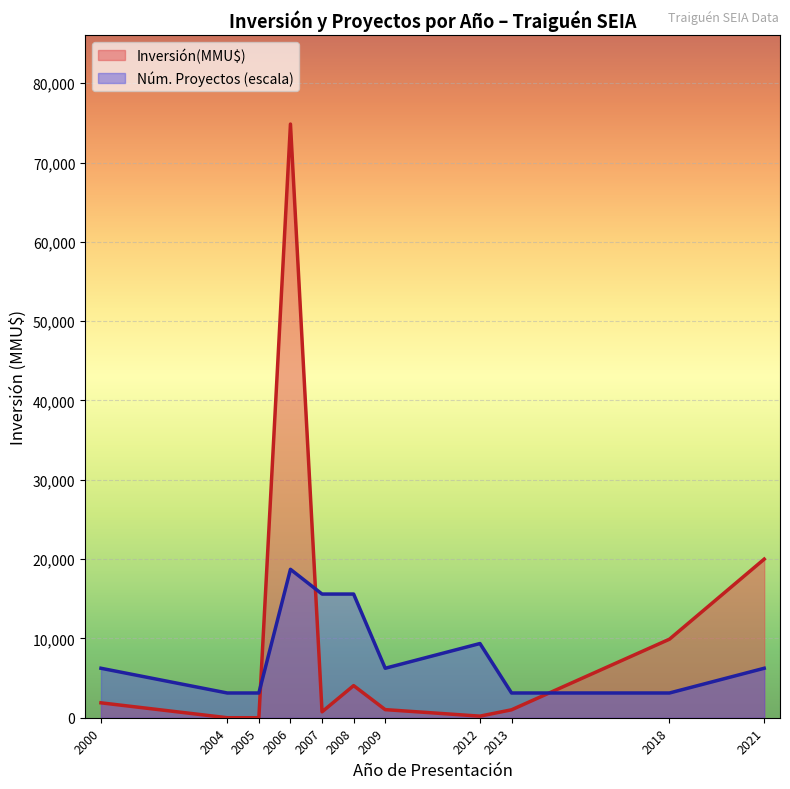

Which series has the largest total across all categories?

Inversión(MMU$)